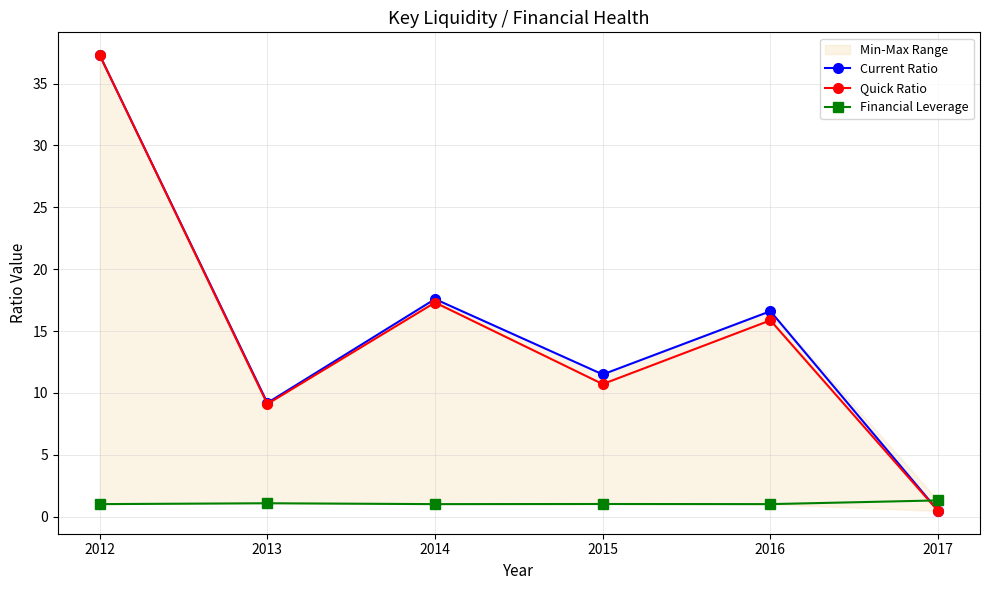

At how many categories does at least one series exceed 29?

1